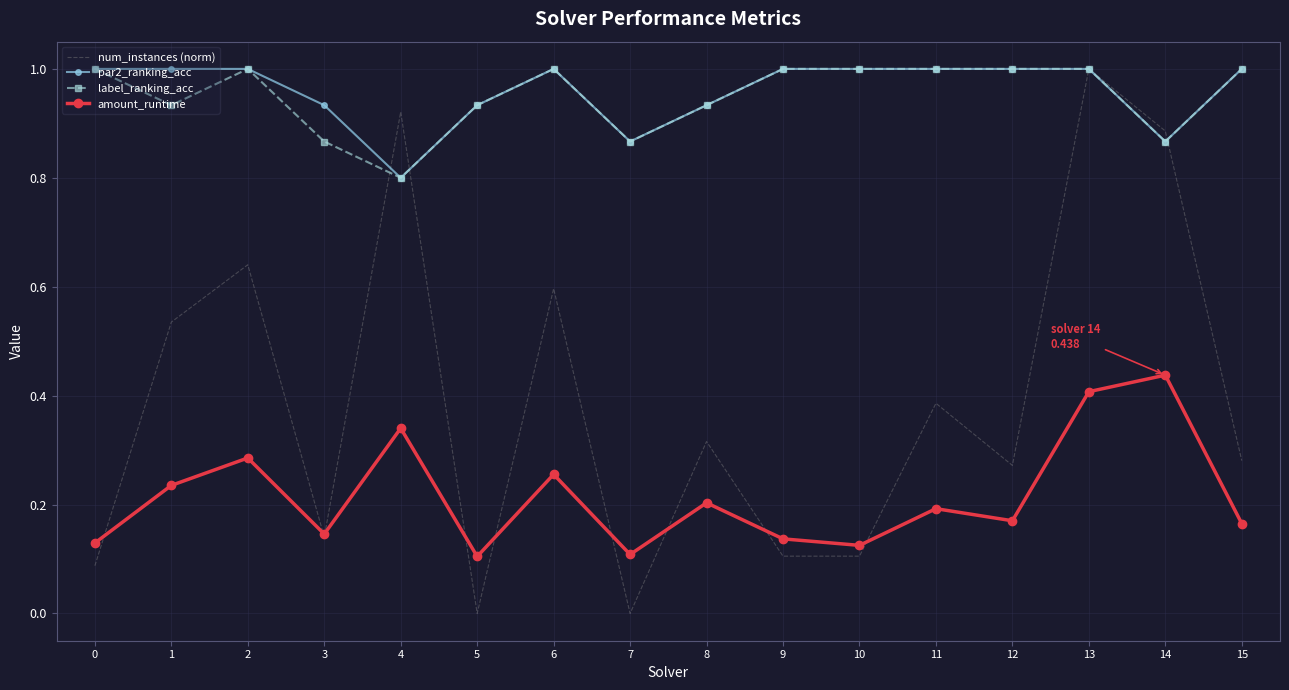

True or false: amount_runtime and label_ranking_acc intersect in this chart.

False